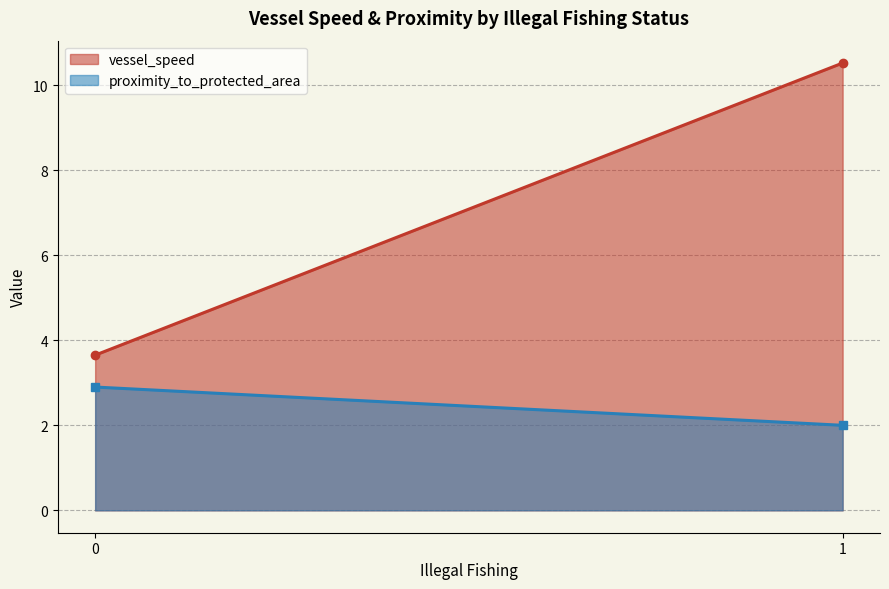

Which label corresponds to the largest value in the chart?

1